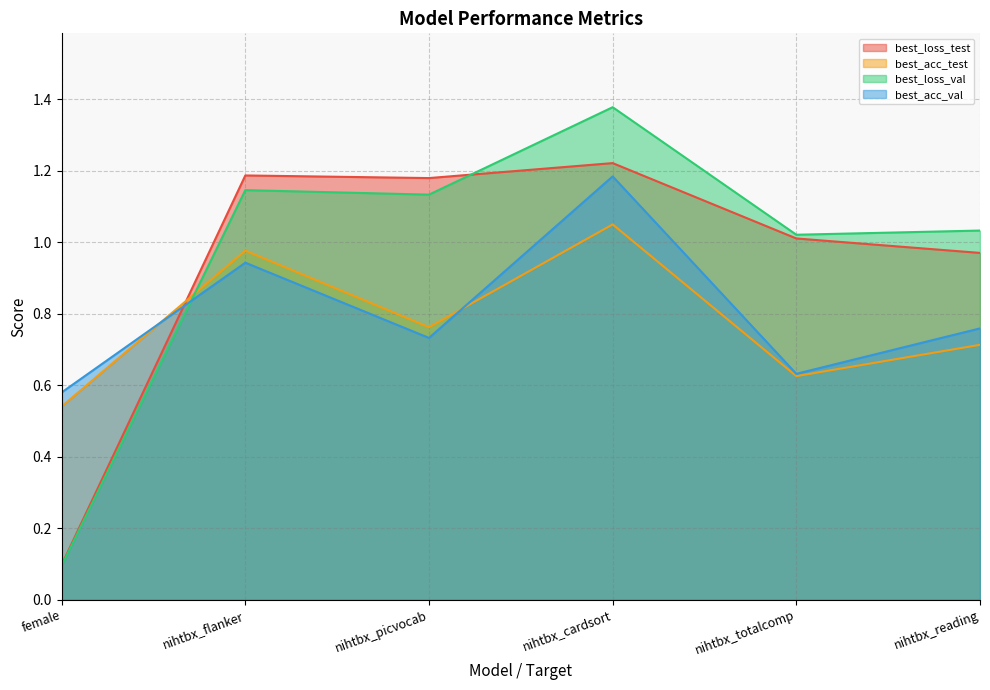

Which series has the widest spread of values?

best_loss_val